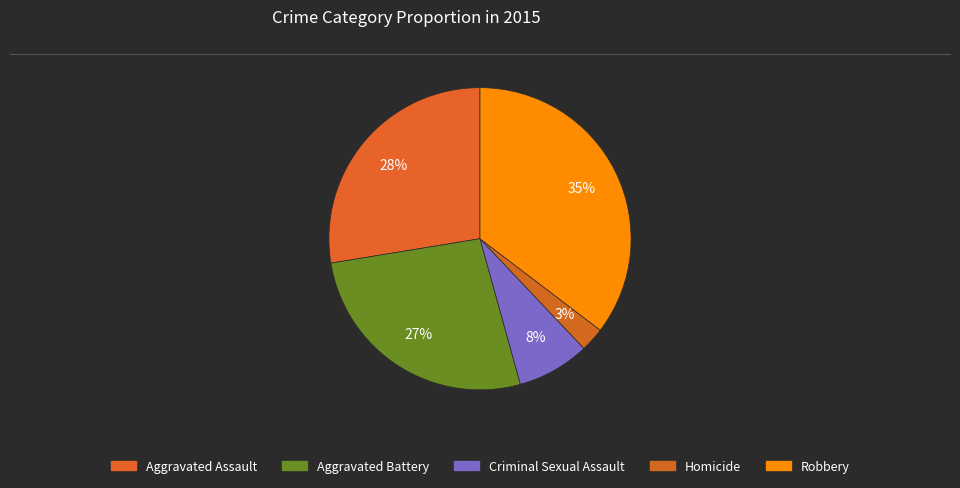

What percentage is the Criminal Sexual Assault slice, to the nearest percent?

8%